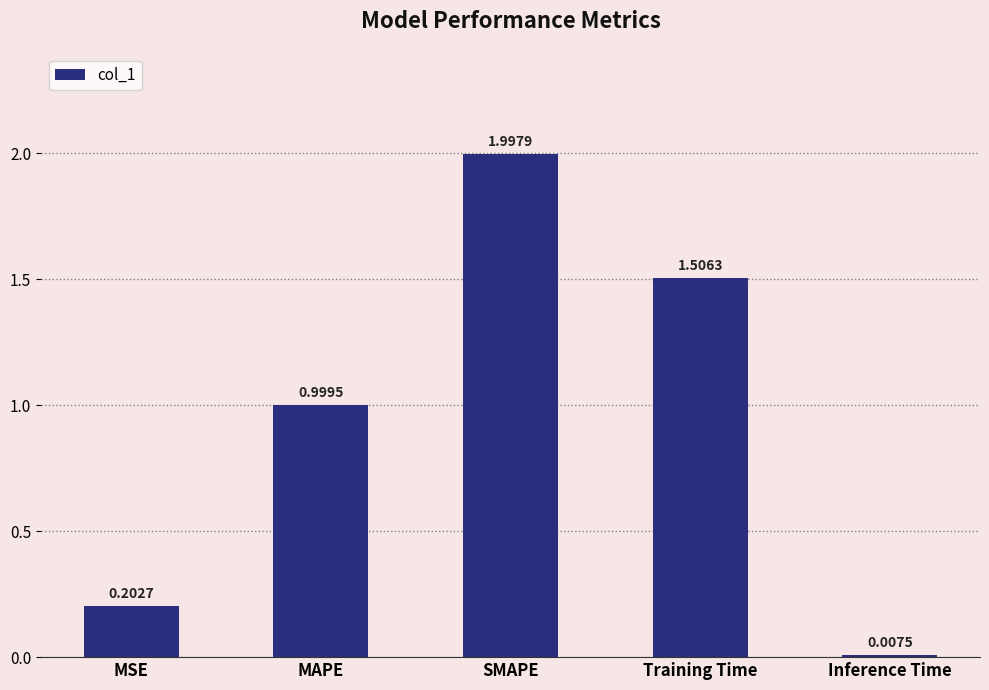

Which has a higher value, Inference Time or Training Time?

Training Time